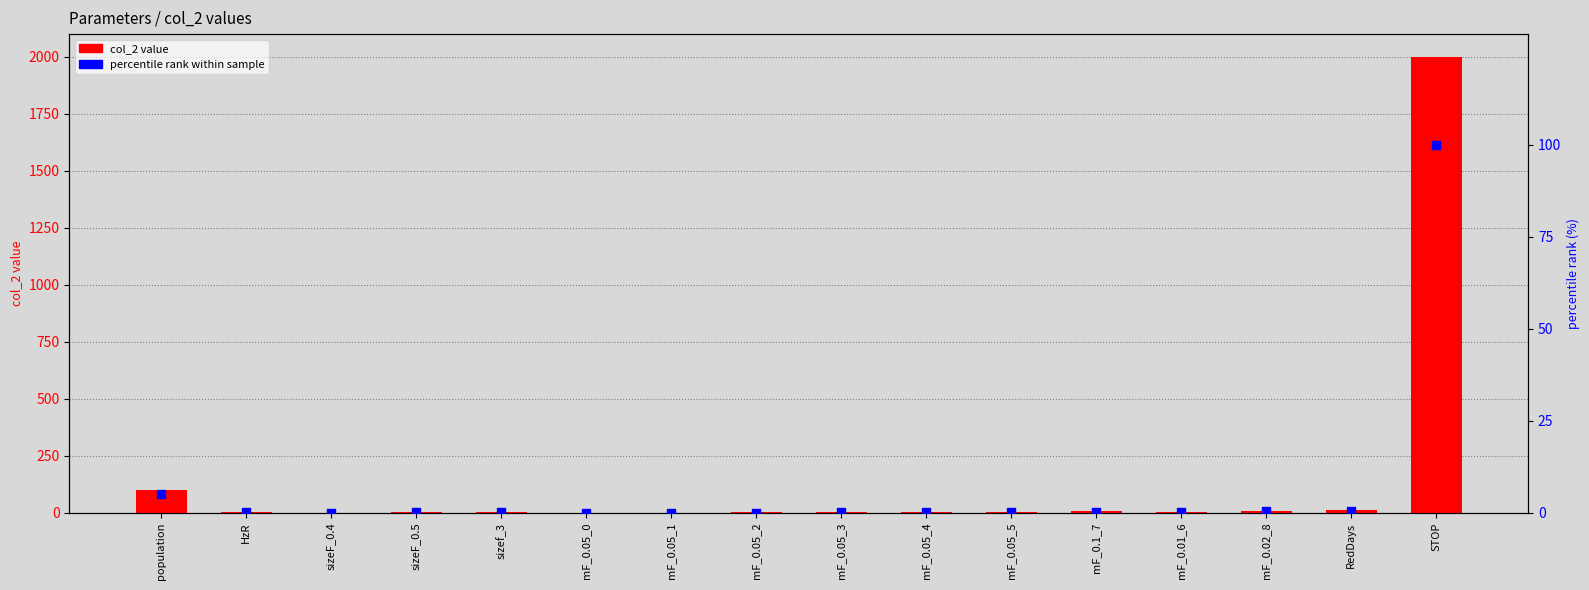

Which series has the largest Y range (max minus min)?

col_2 value